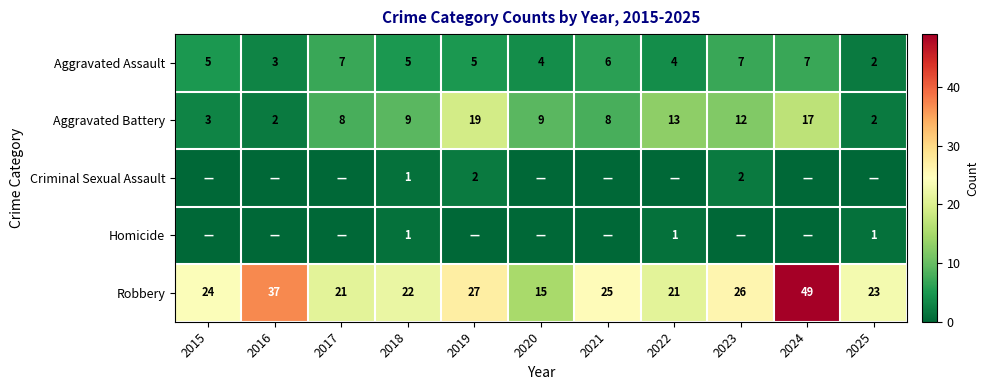

What is the highest value of the Aggravated Battery series?

19